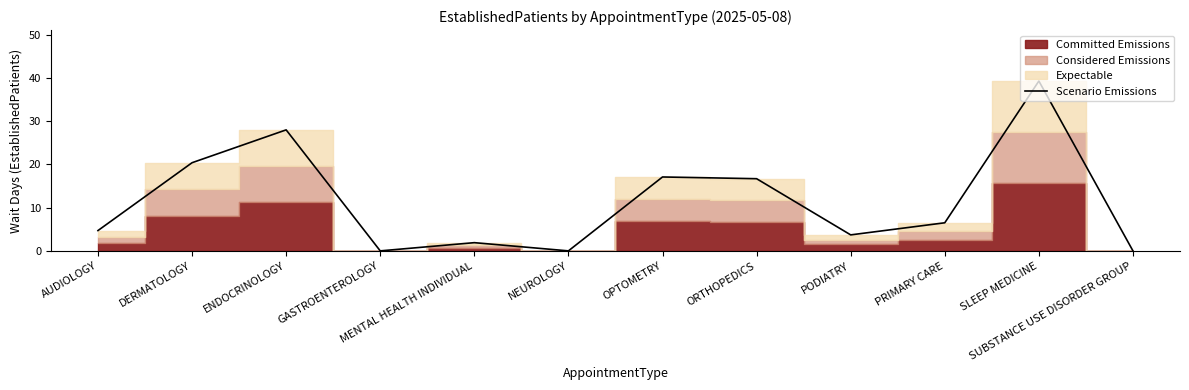

Between PRIMARY CARE and NEUROLOGY, which is larger?

PRIMARY CARE